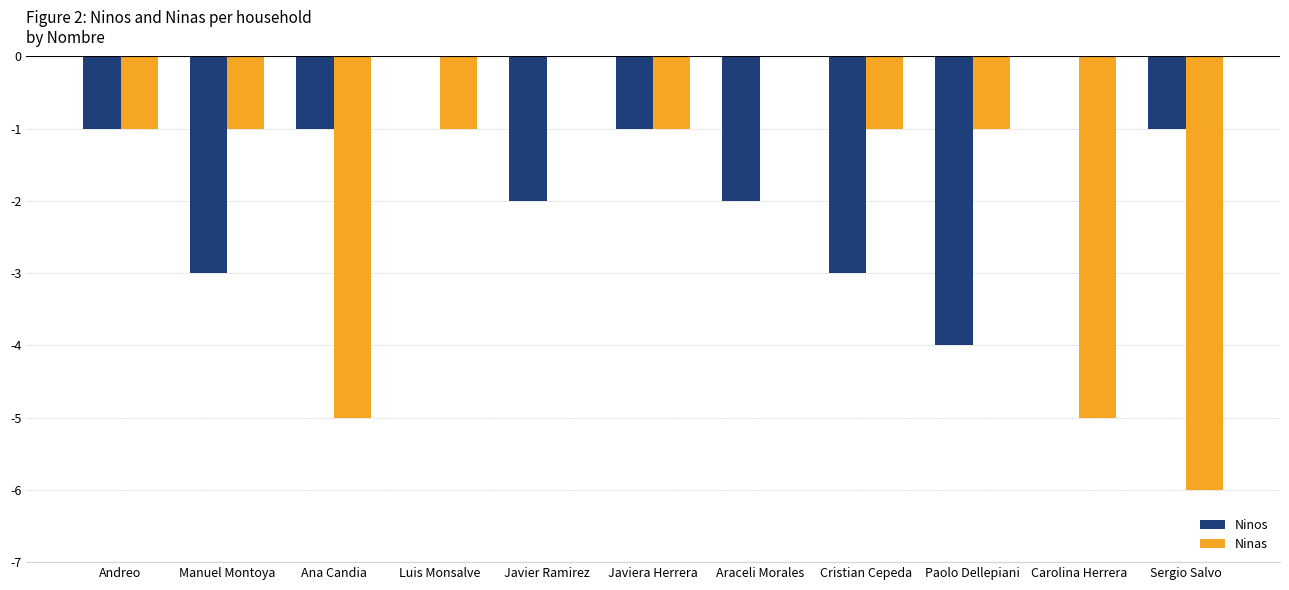

Does the chart contain stacked bars?

No